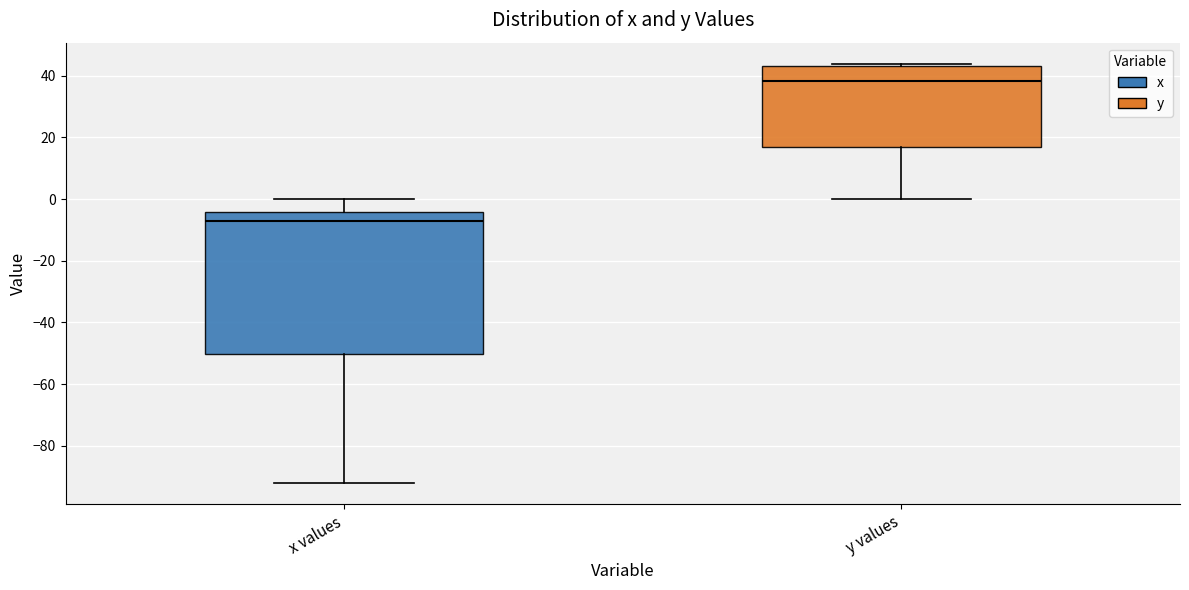

Reading left to right, transcribe this box plot: for each box, give where its median line is, the range the box spans, and where its two whiskers end, as read against the y-axis. The values are not printed on the chart, so give them approximately, as read against the axis.

x values: median -8, box -50 to -4, whiskers -92 to 0
y values: median 38, box 16 to 44, whiskers 0 to 44 (just above the box's upper edge)